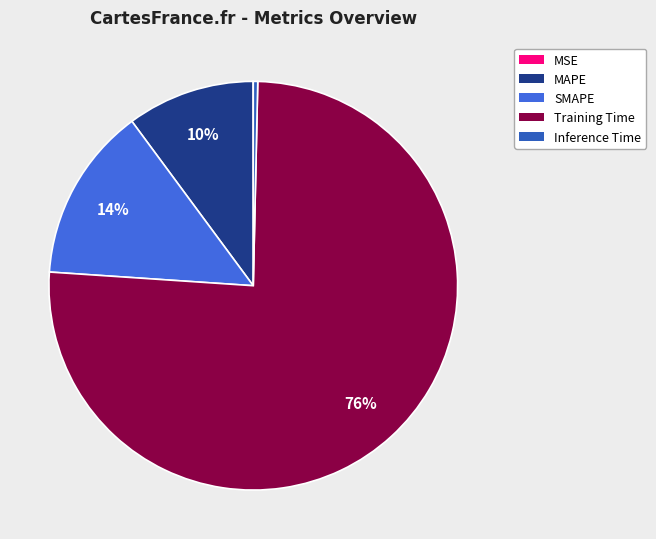

Is the sum of MSE and MAPE greater than half?

No